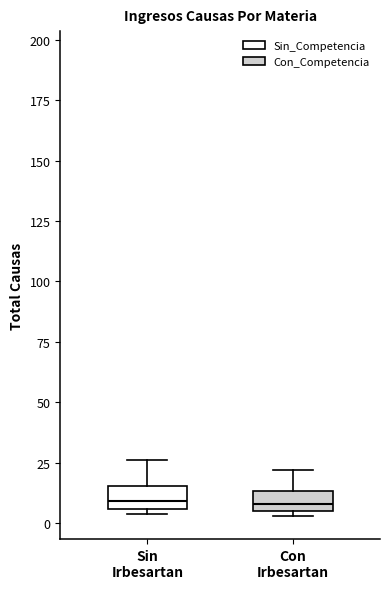

Reading left to right, read every box against the y-axis: the position of its median line, the range the box covers, and the ends of its whiskers. The values are not printed on the chart, so give them approximately, as read against the axis.

Sin Irbesartan: median 10, box 5 to 15, whiskers 5 (just below the box's lower edge) to 25
Con Irbesartan: median 10, box 5 to 15, whiskers 5 (just below the box's lower edge) to 20